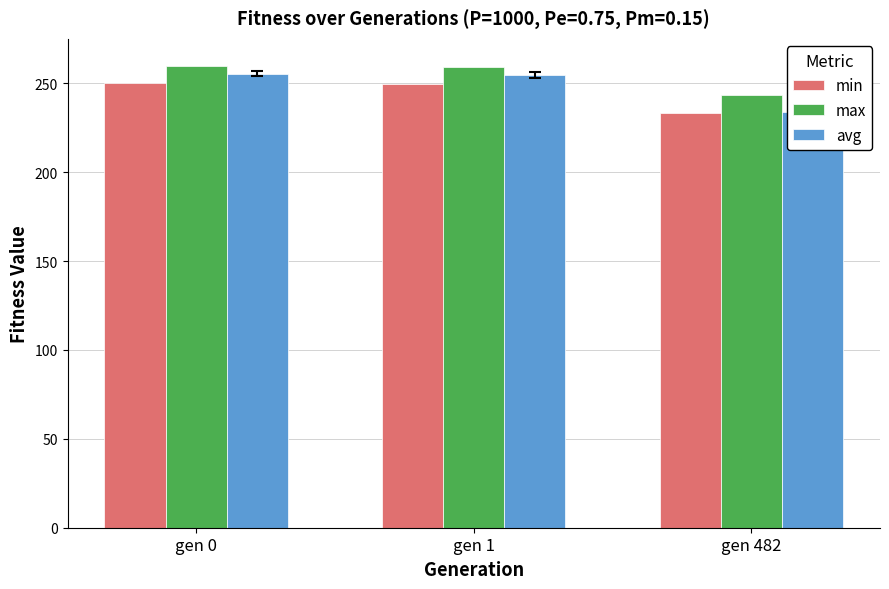

List the labels in order of min value, smallest first.

gen 482, gen 1, gen 0